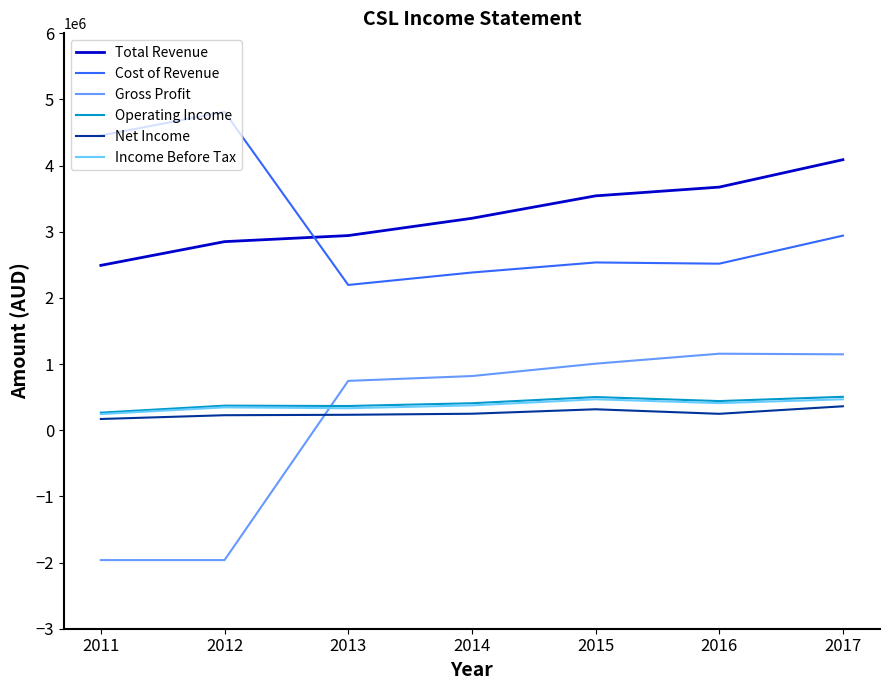

True or false: Income Before Tax and Cost of Revenue intersect in this chart.

False